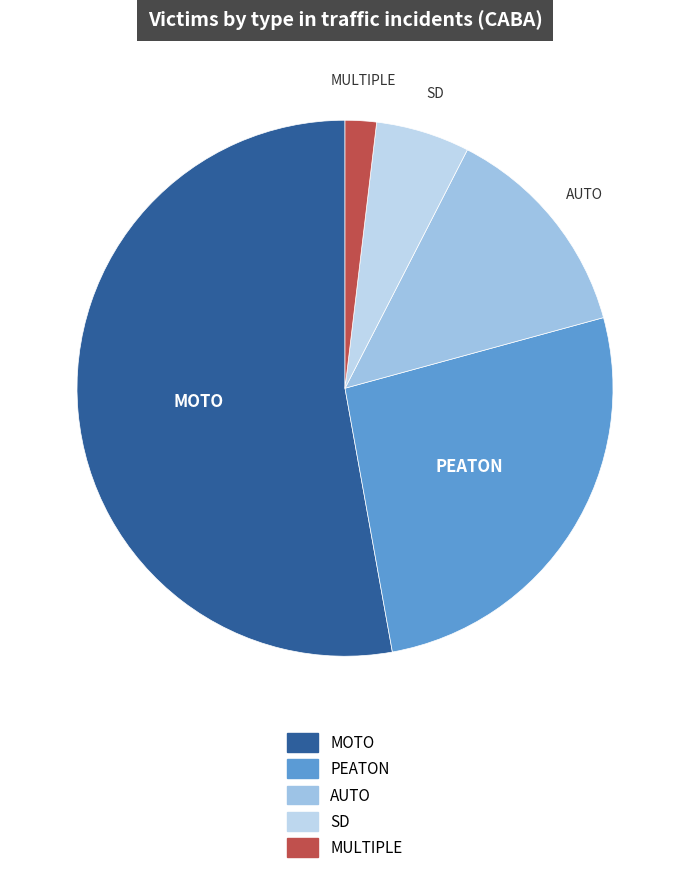

How many segments does this pie chart have?

5